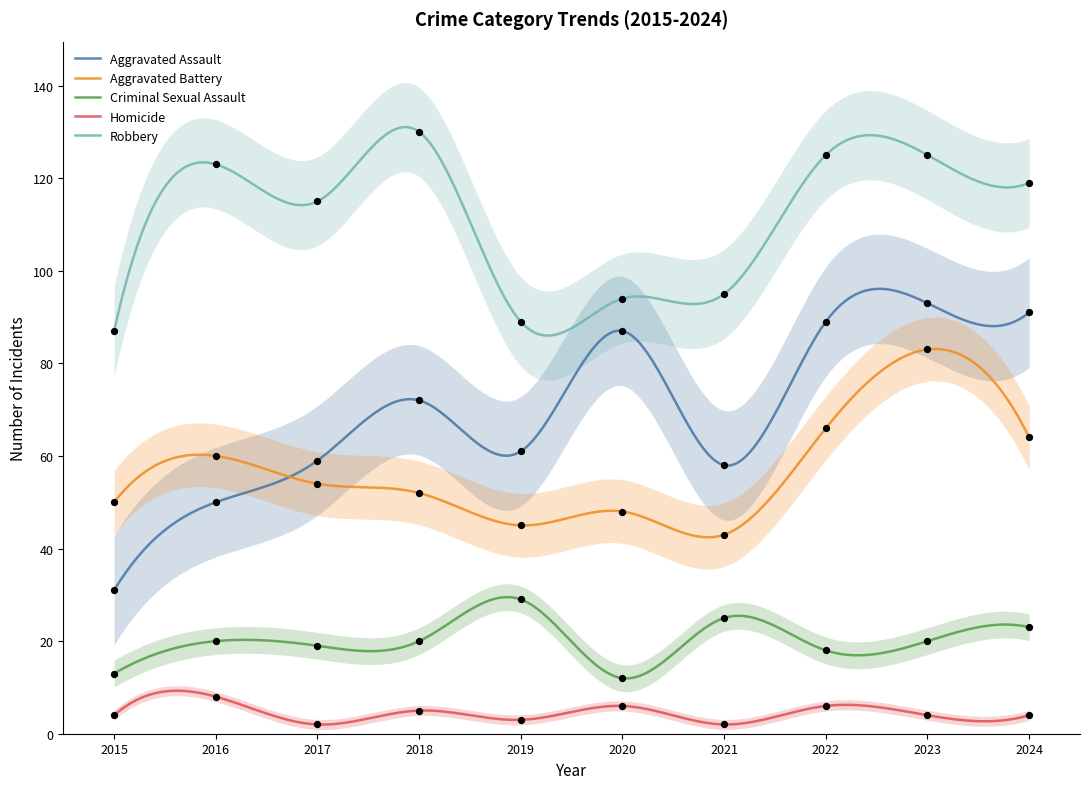

At which category is the sum across all series the highest?

2023